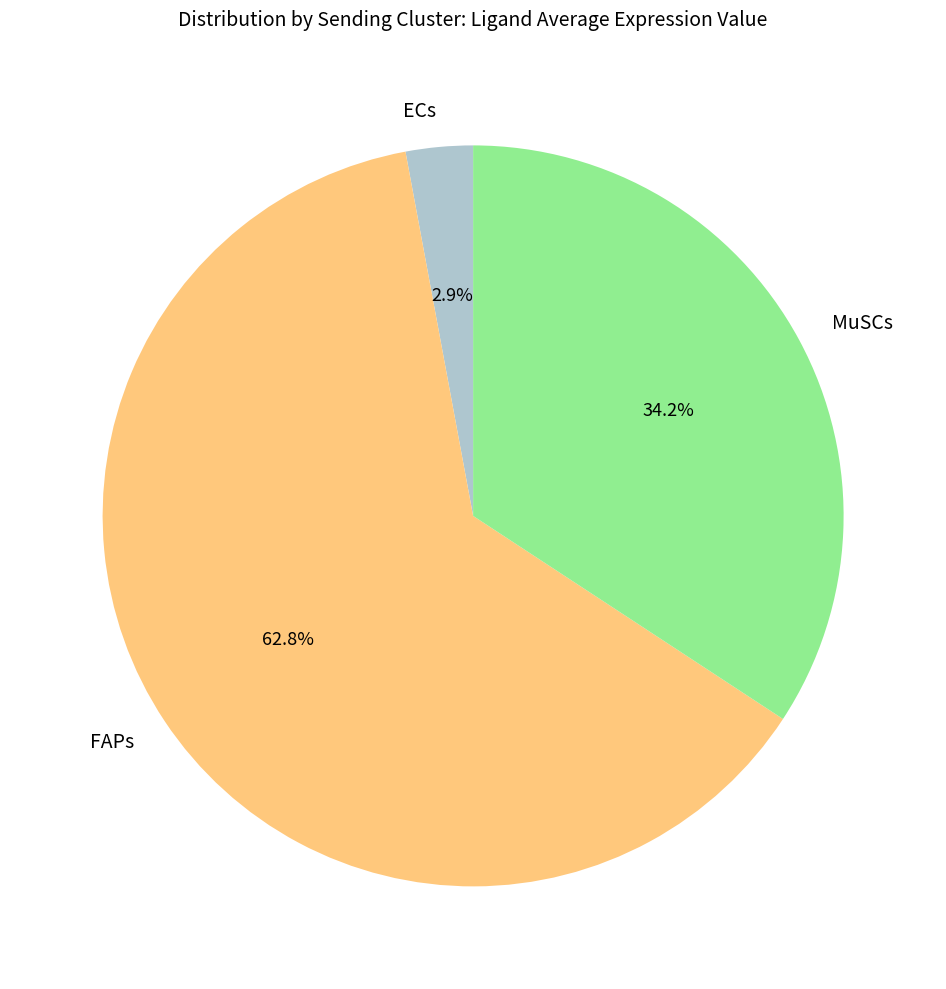

What percentage is the ECs slice, to the nearest percent?

3%